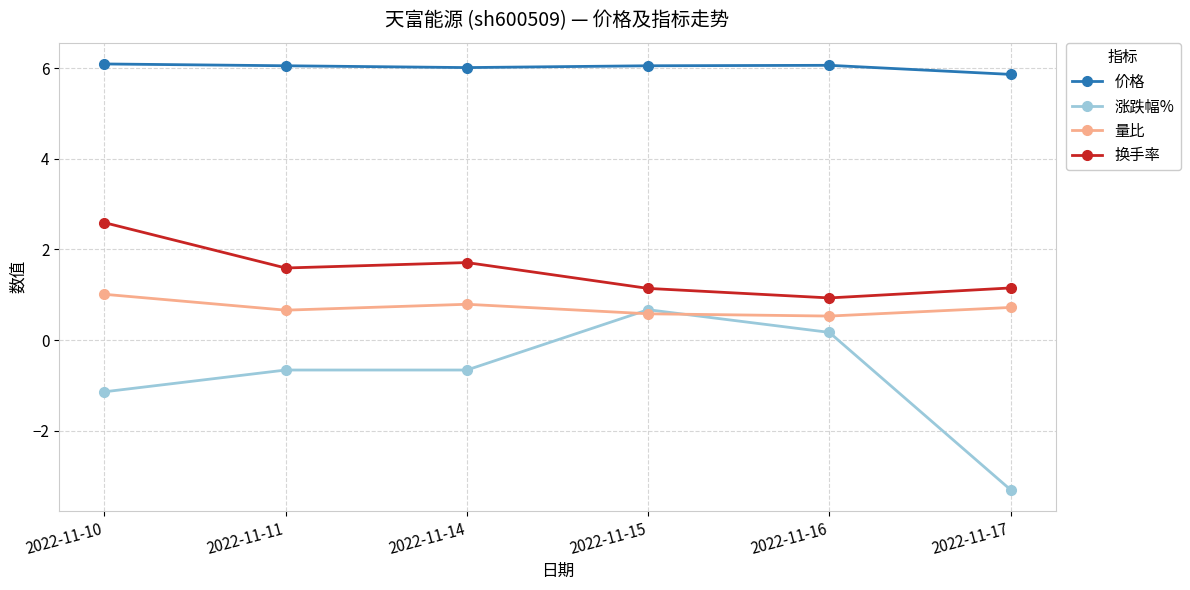

True or false: 换手率 has more than 0 points higher than both neighbors.

True